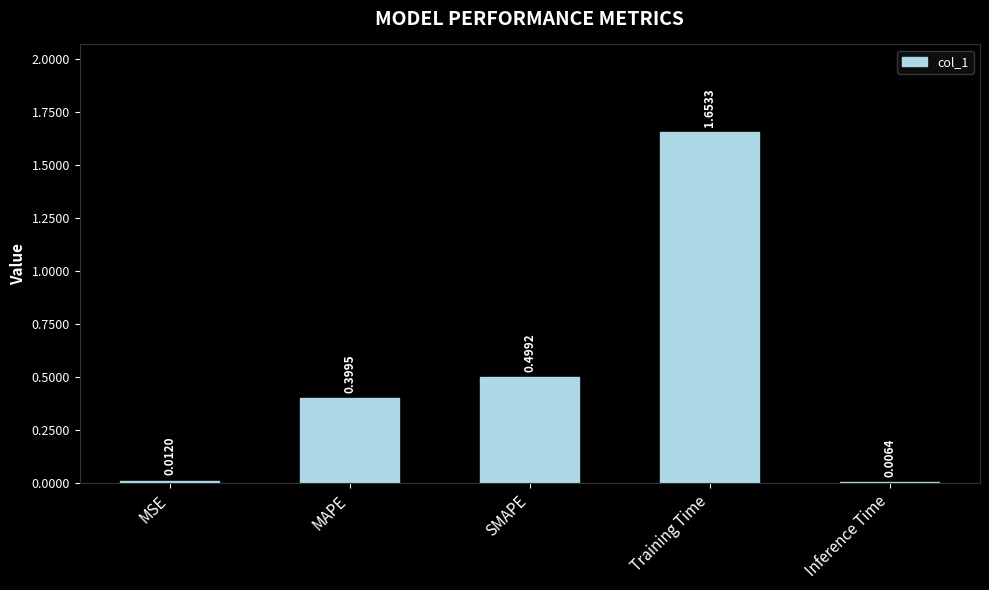

At which category does the chart reach its peak across all series?

Training Time